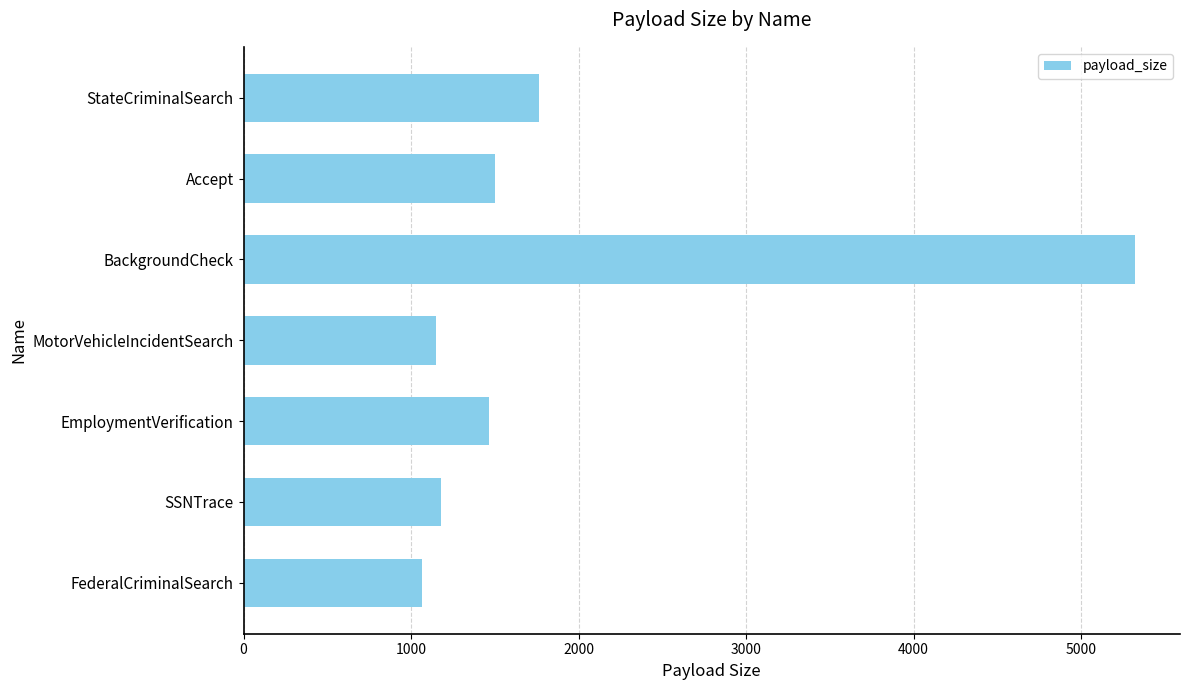

Reading bottom to top, list all the values displayed in this chart.

FederalCriminalSearch=1068	SSNTrace=1180	EmploymentVerification=1463	MotorVehicleIncidentSearch=1148	BackgroundCheck=5324	Accept=1499	StateCriminalSearch=1766